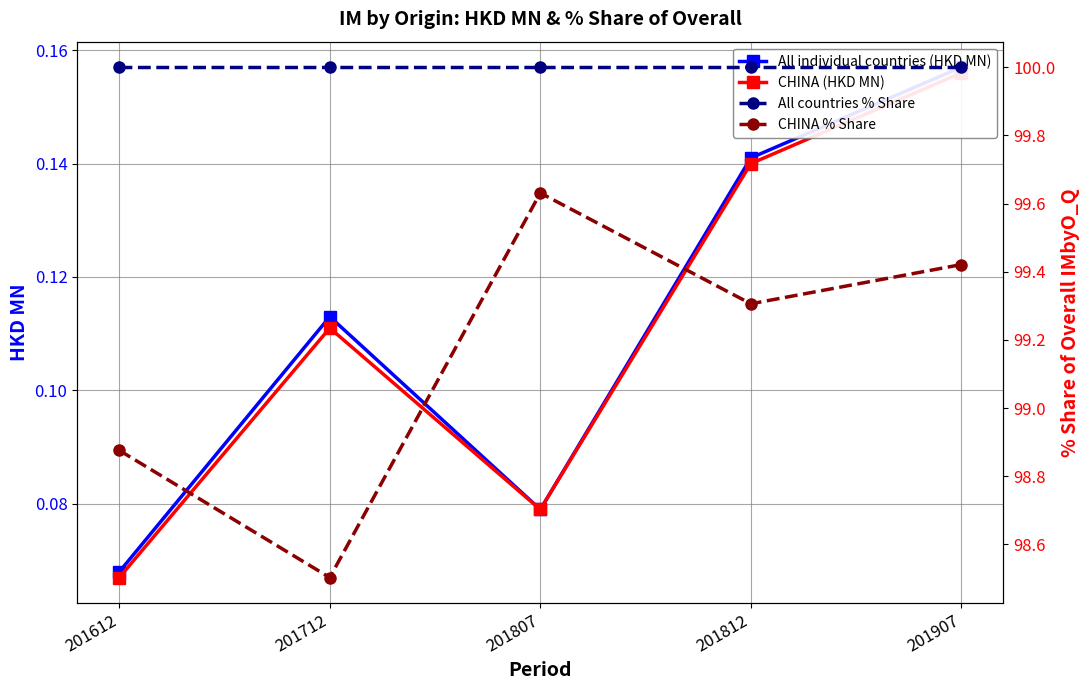

True or false: CHINA % Share and CHINA (HKD MN) cross at least once.

False